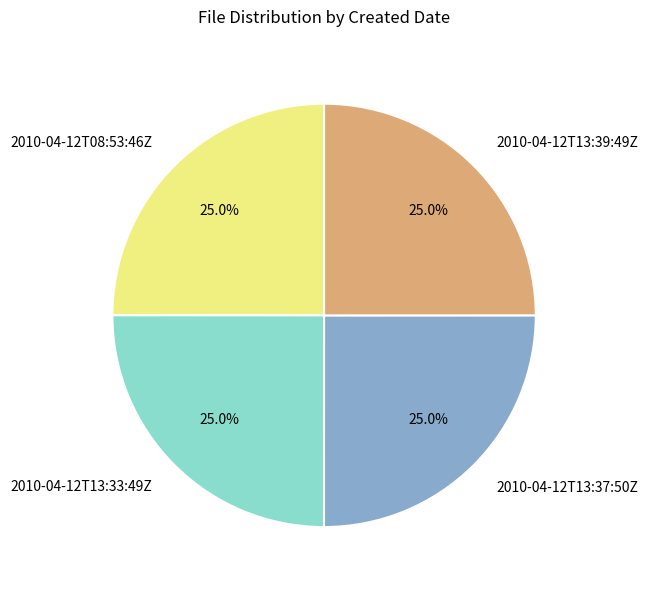

How much of the chart is everything except 2010-04-12T08:53:46Z?

75.0%